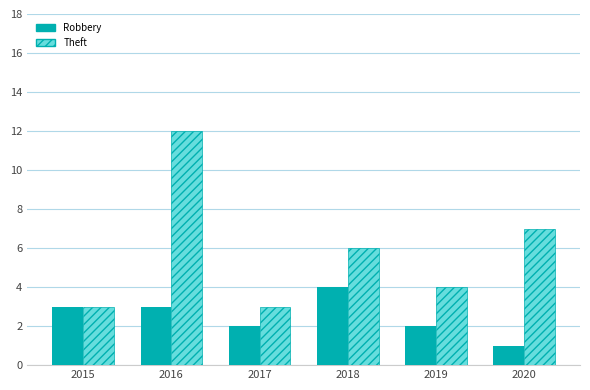

What is the maximum value for Theft?

12